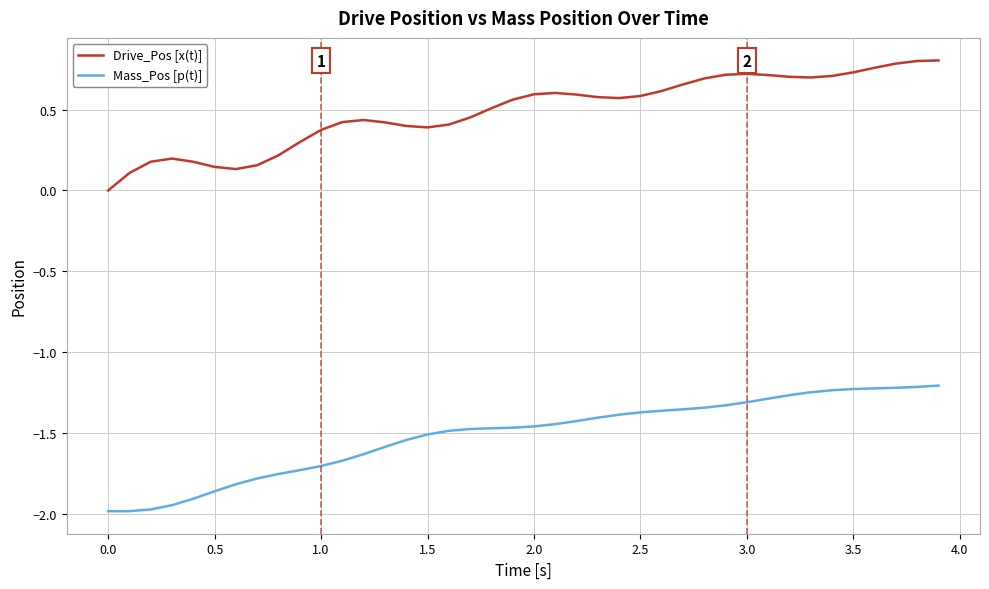

True or false: Drive_Pos [x(t)] and Mass_Pos [p(t)] intersect in this chart.

False